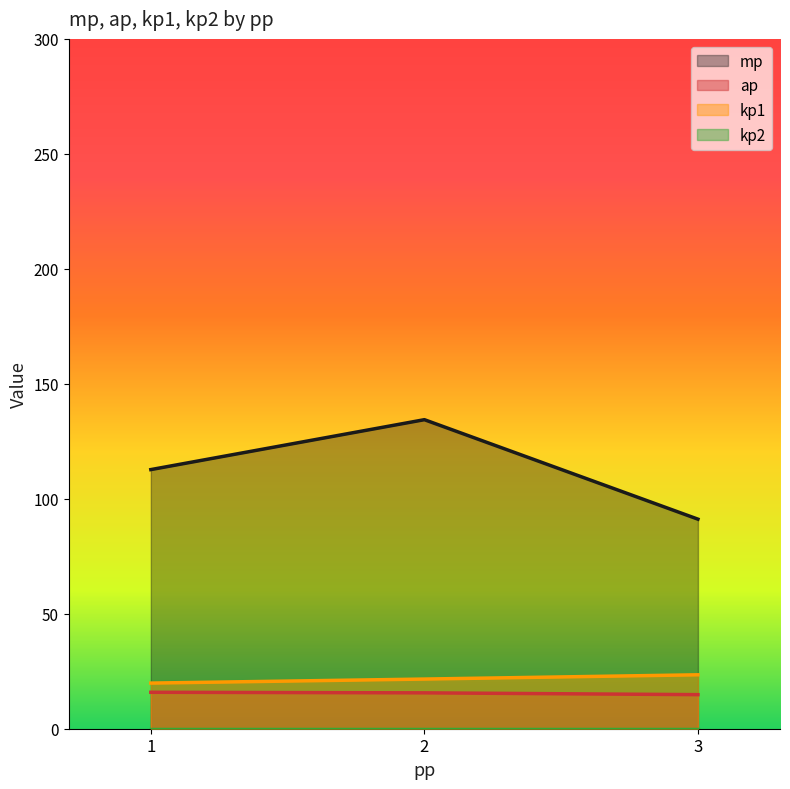

At which label does kp1 reach its minimum?

1